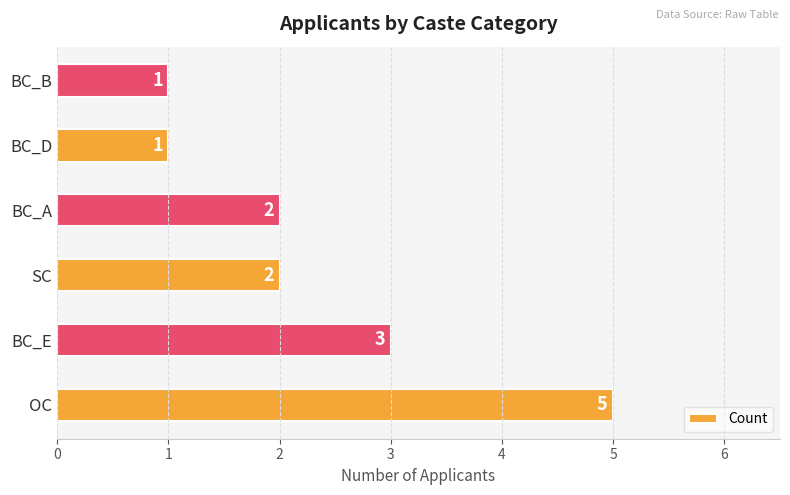

What is the average value?

2